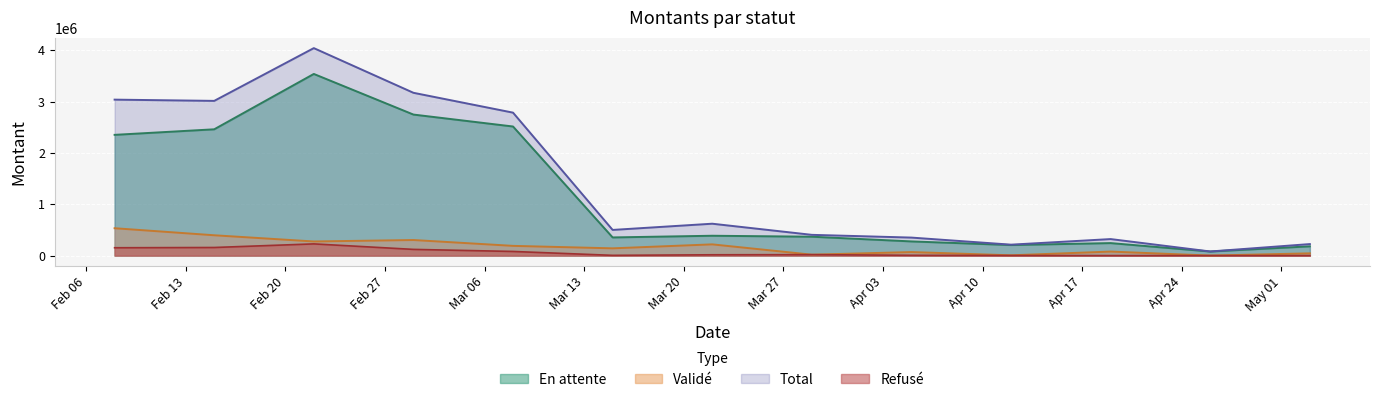

What is the total value across all series at 18302?

6078149.3